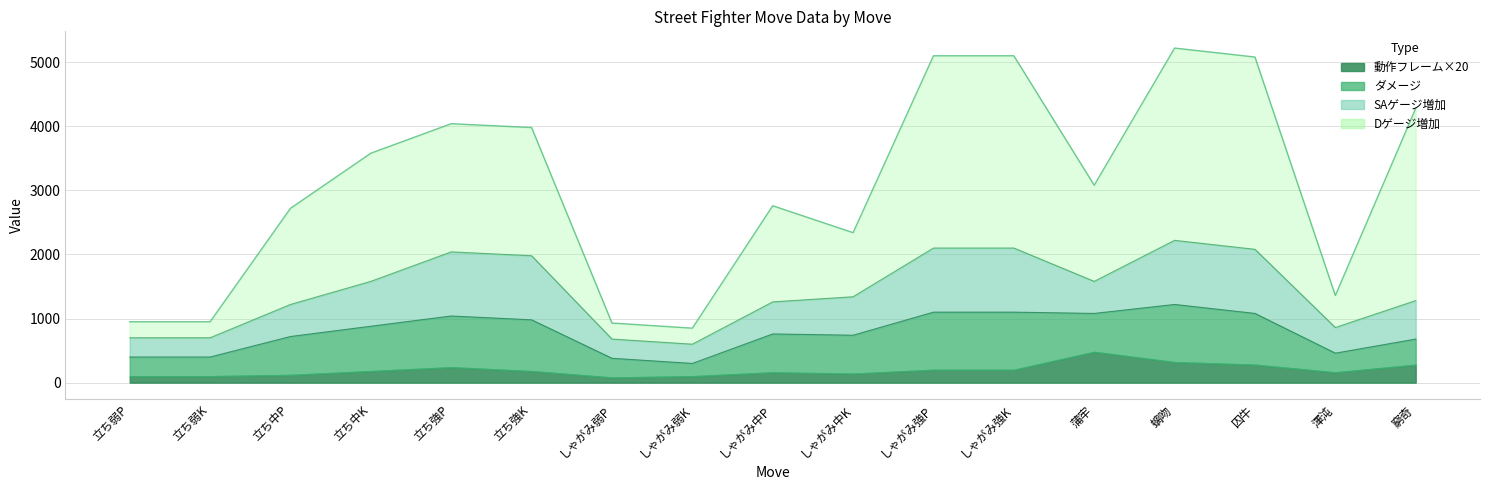

List the labels in order of ダメージ value, smallest first.

しゃがみ弱K, 立ち弱P, 立ち弱K, しゃがみ弱P, 渾沌, 窮奇, 立ち中P, しゃがみ中P, しゃがみ中K, 蒲牢, 立ち中K, 立ち強P, 立ち強K, 囚牛, しゃがみ強P, しゃがみ強K, 螭吻